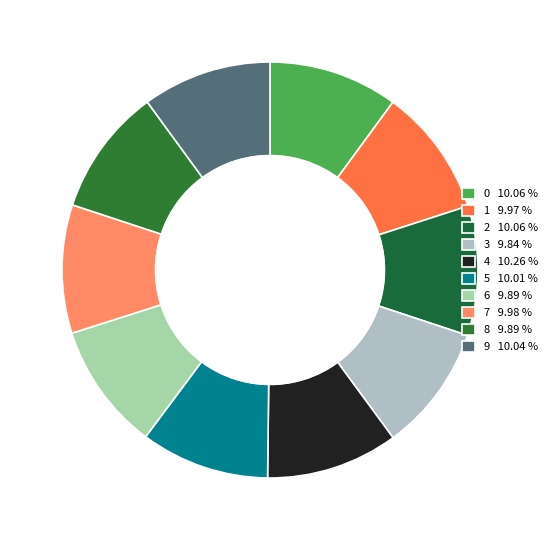

Rank the categories by value from lowest to highest.

3, 6, 8, 1, 7, 5, 9, 0, 2, 4